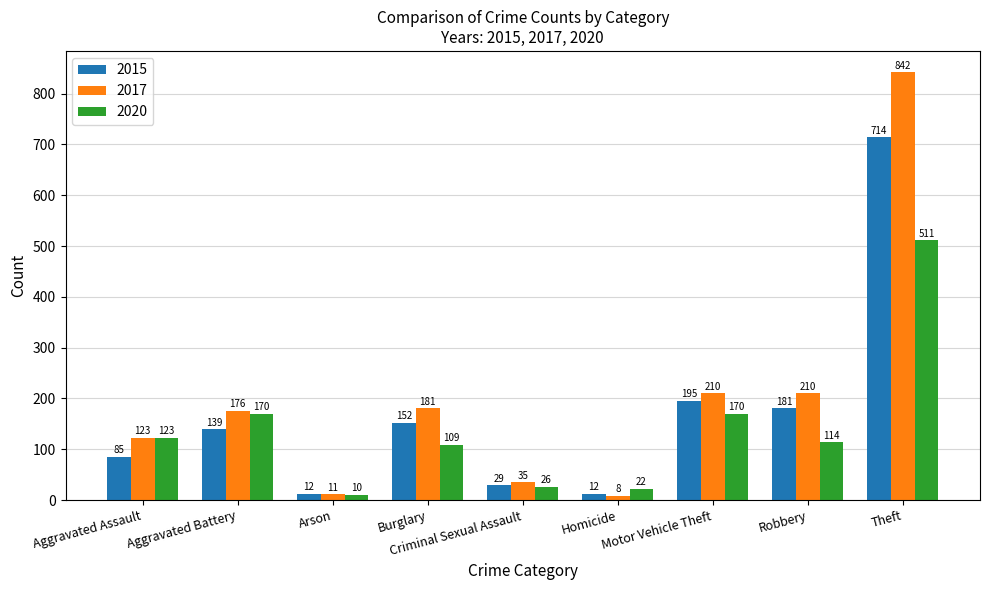

What is the label of the 2nd bar from the left?

Aggravated Battery